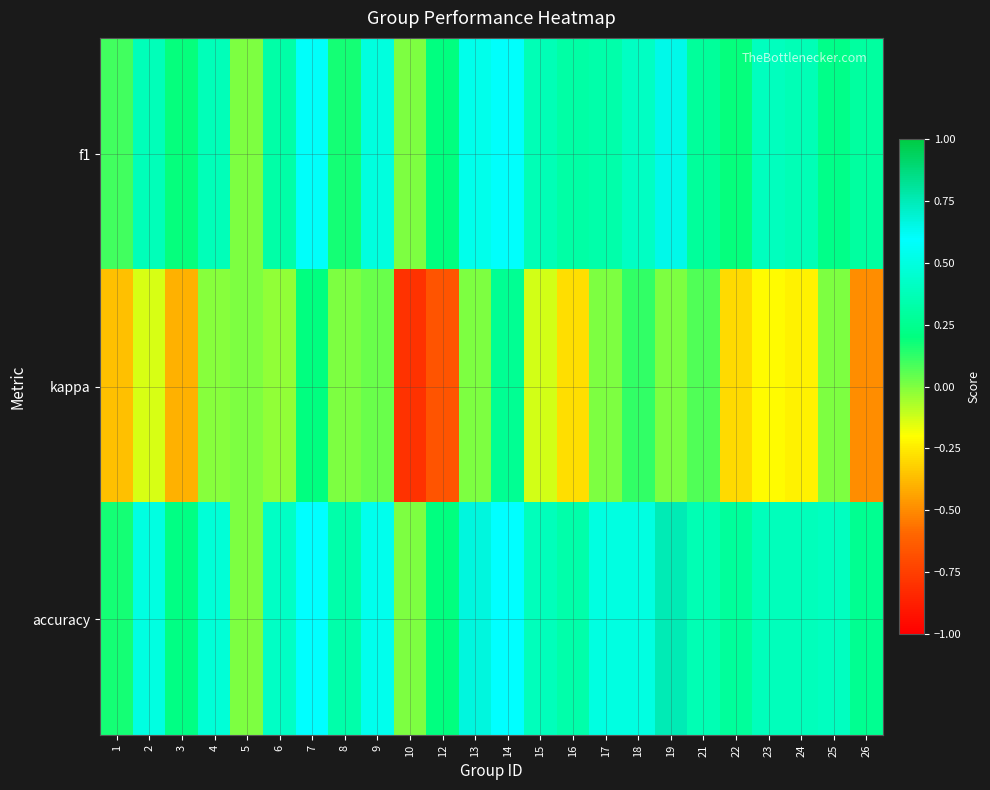

What is the total value across all series at 22?

0.2